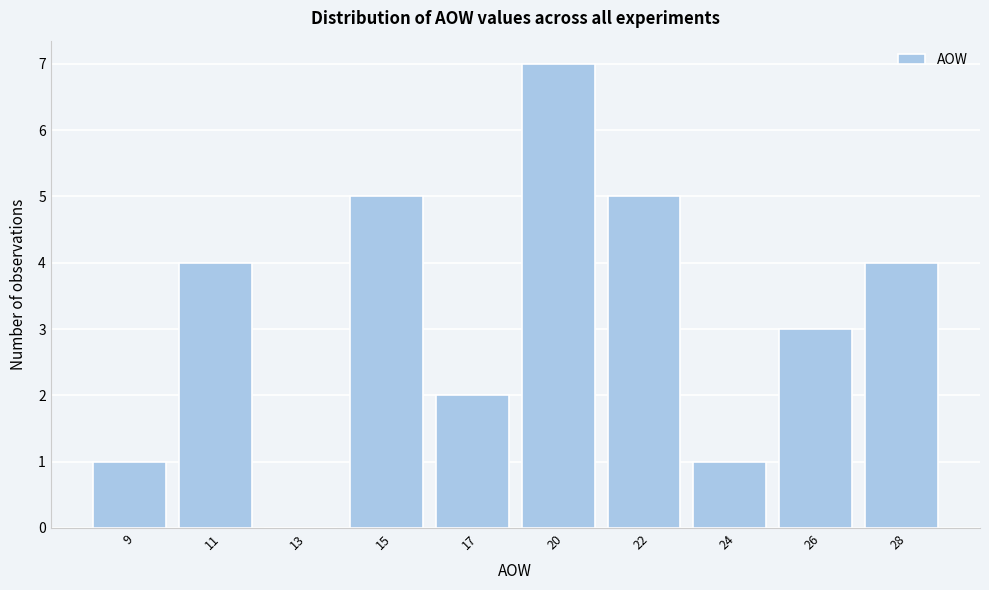

Reading left to right, list all the values displayed in this chart.

9=1	11=4	13=0	15=5	17=2	20=7	22=5	24=1	26=3	28=4